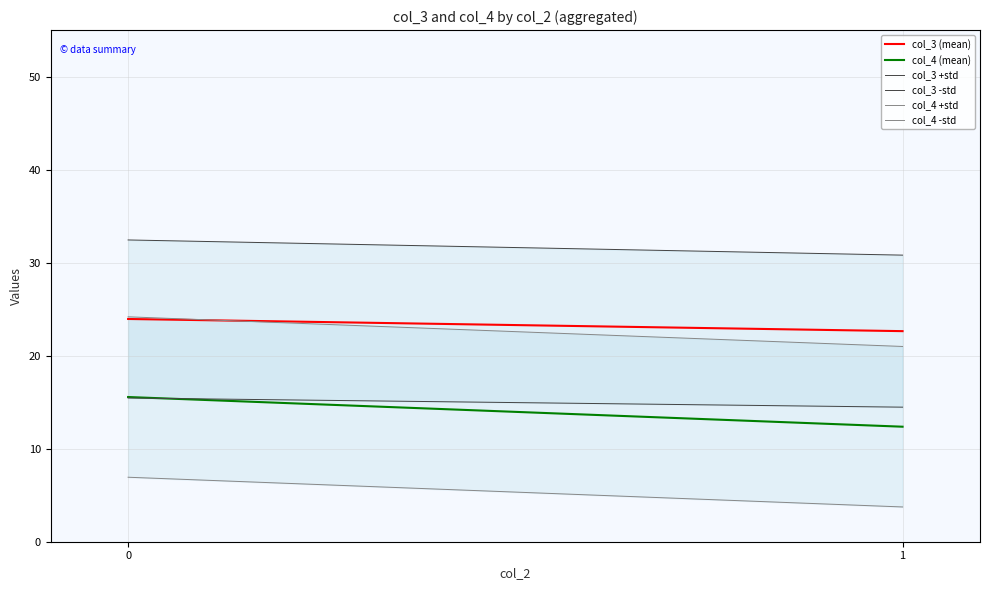

What is the difference between the highest and lowest values at 0?

25.5